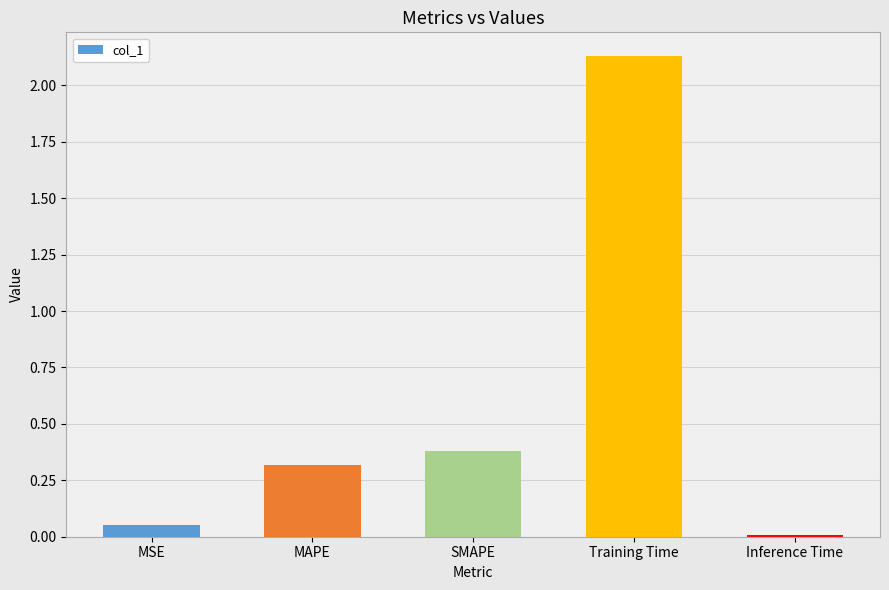

List the labels in order of value, largest first.

Training Time, SMAPE, MAPE, MSE, Inference Time